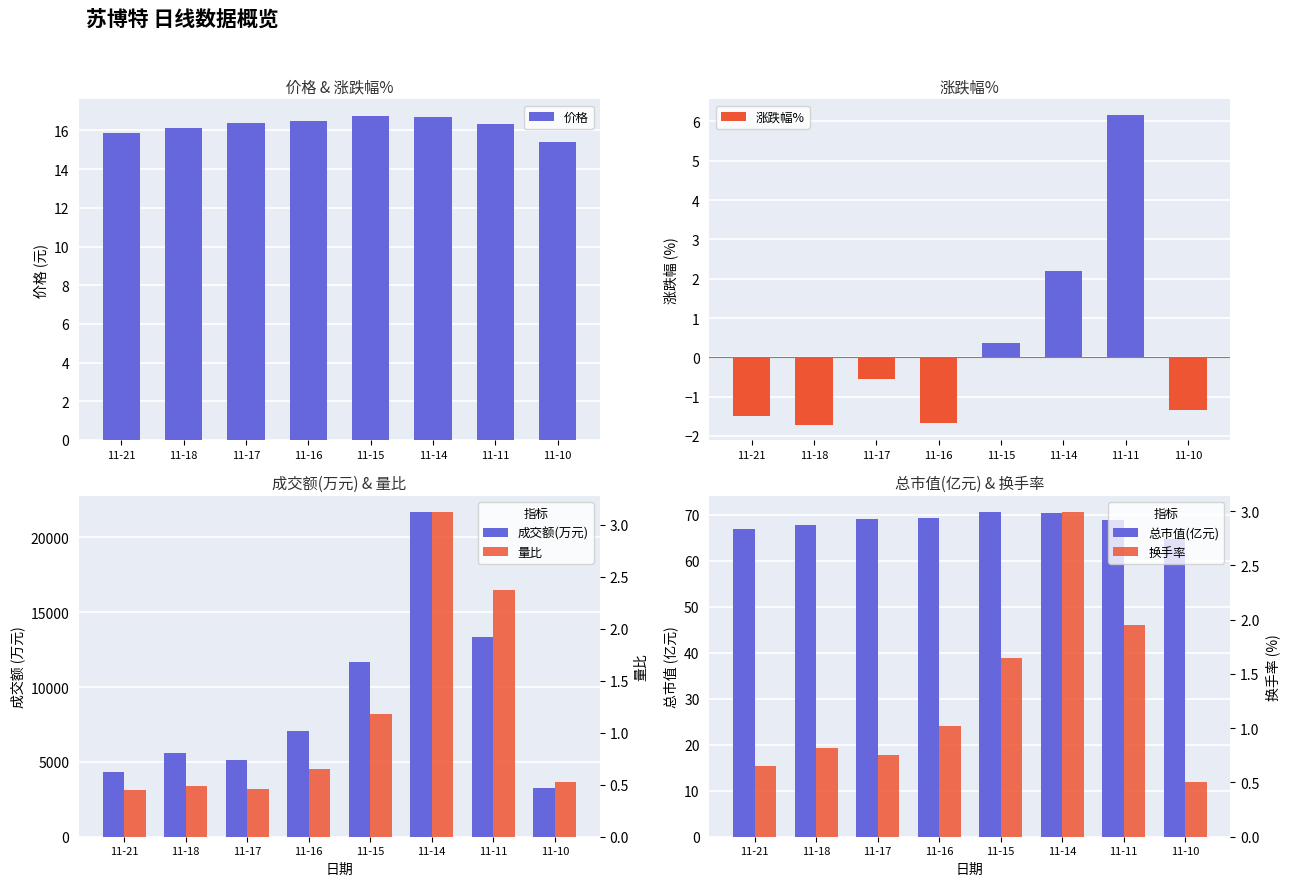

Which category has the lowest value in the 总市值(亿元) series?

11-10